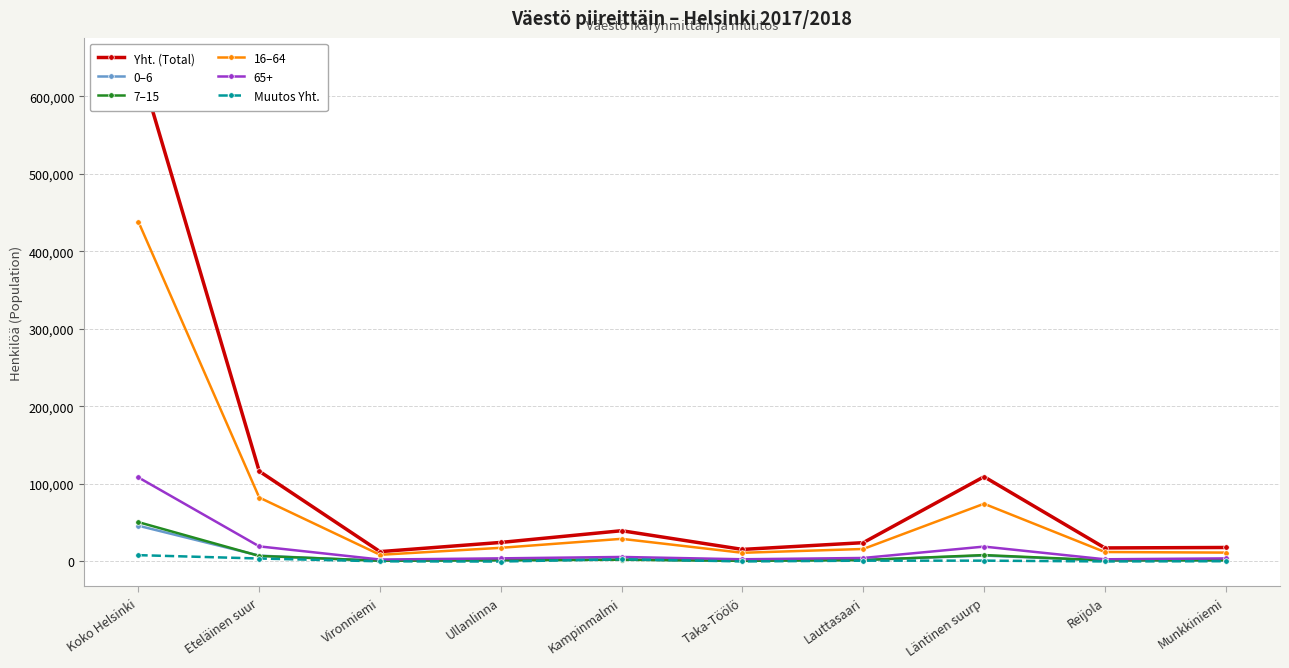

Reading right to left, extract all data points from this chart.

Yht. (Total): 17982	17401	109306	24197	15492	39617	24508	12629	116443	643272
0–6: 1181	1161	7558	1914	822	2510	1442	778	7466	46033
7–15: 1507	1348	8198	1776	738	2191	1538	857	7100	50683
16–64: 11392	12132	74414	16052	11139	29153	17558	8557	82459	438188
Muutos Yht.: 270	-5	988	971	5	2797	-130	125	3768	8091